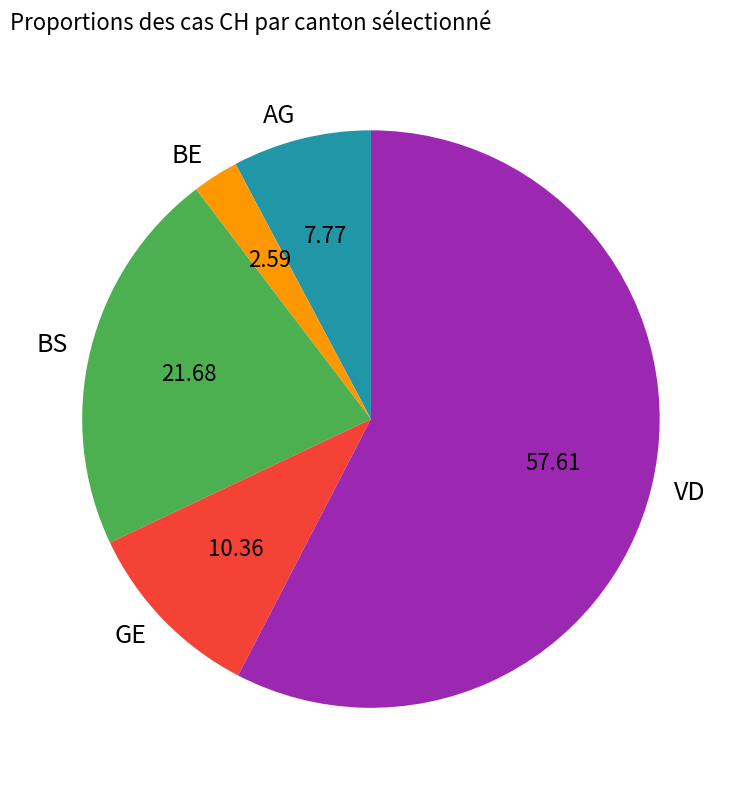

Which category has the smallest portion of the pie?

BE